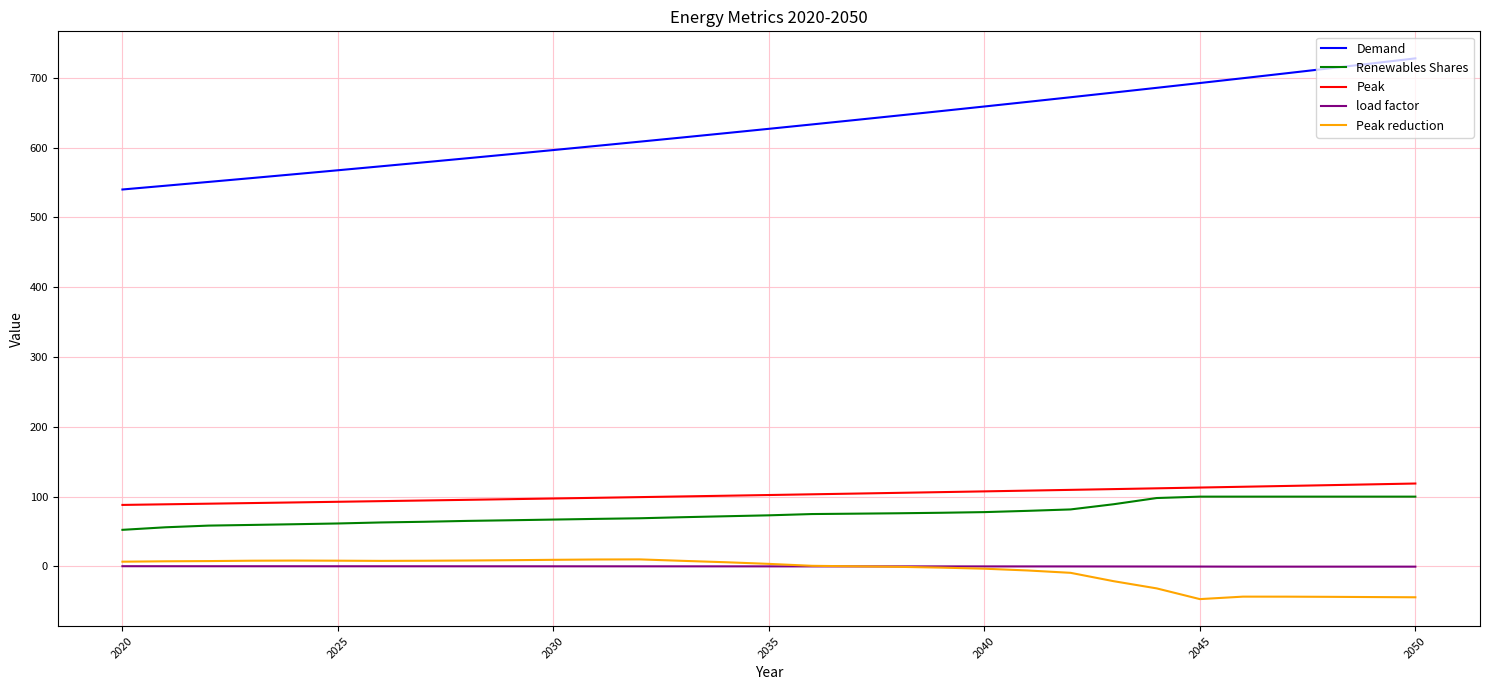

Rank the series by their maximum value, from lowest to highest.

load factor, Peak reduction, Renewables Shares, Peak, Demand